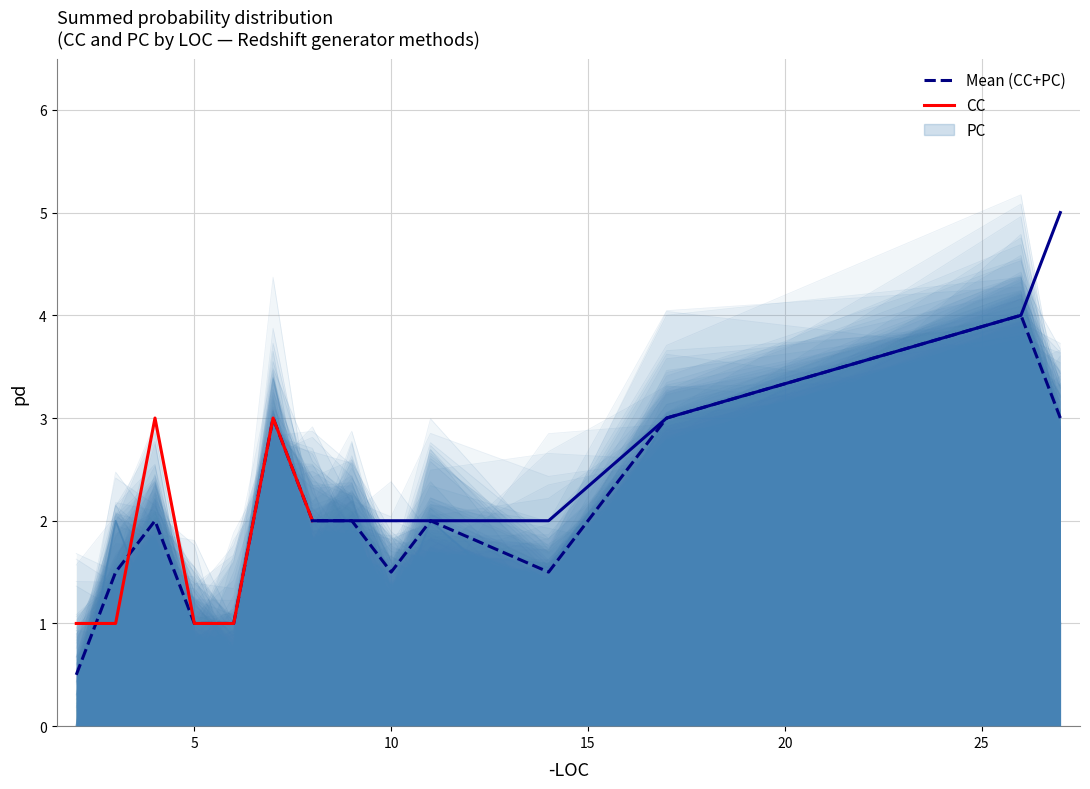

What is the value of the 5th point from the left?

1